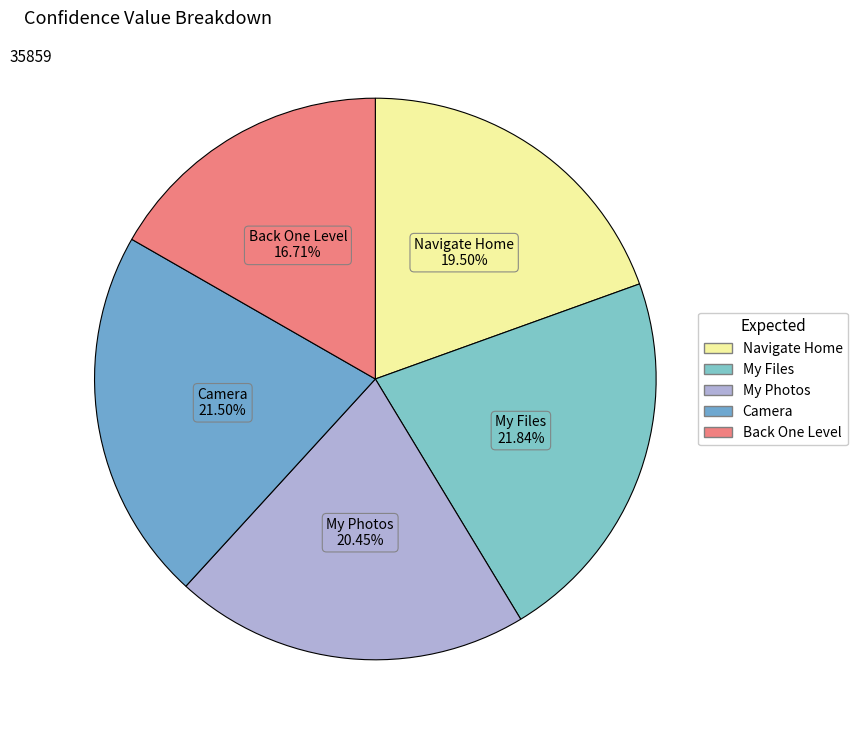

Is Camera the majority of the pie?

No